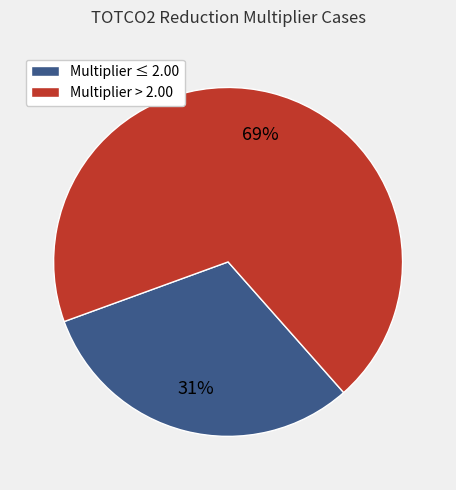

What is the ratio of the value at Multiplier > 2.00 to the value at Multiplier ≤ 2.00?

2.2